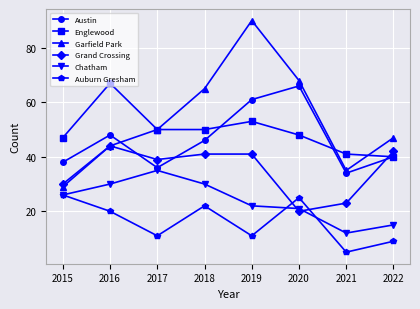

True or false: Chatham has a value of 12 at 2021.

True